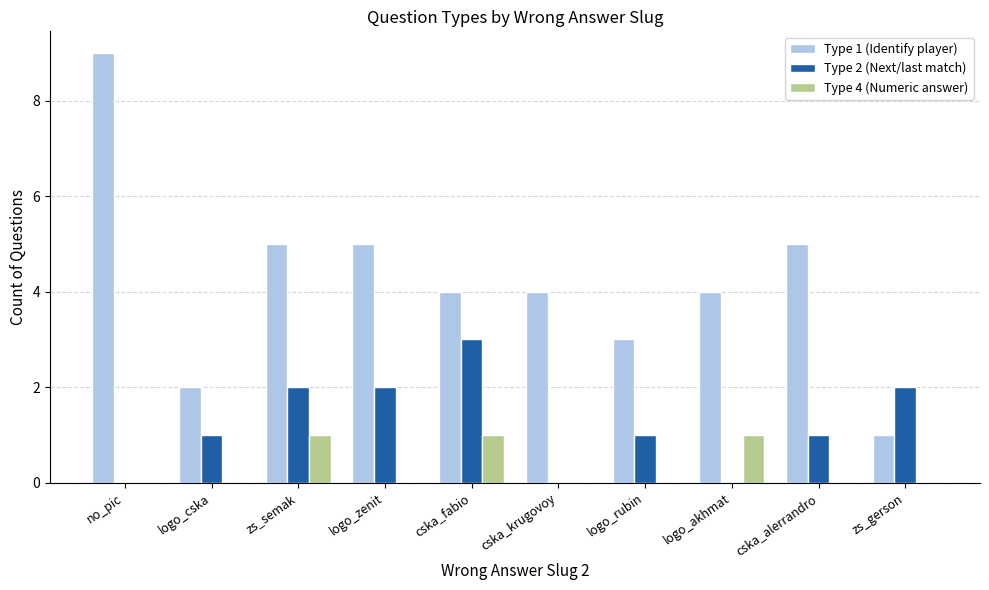

What is the total value across all series at cska_fabio?

8